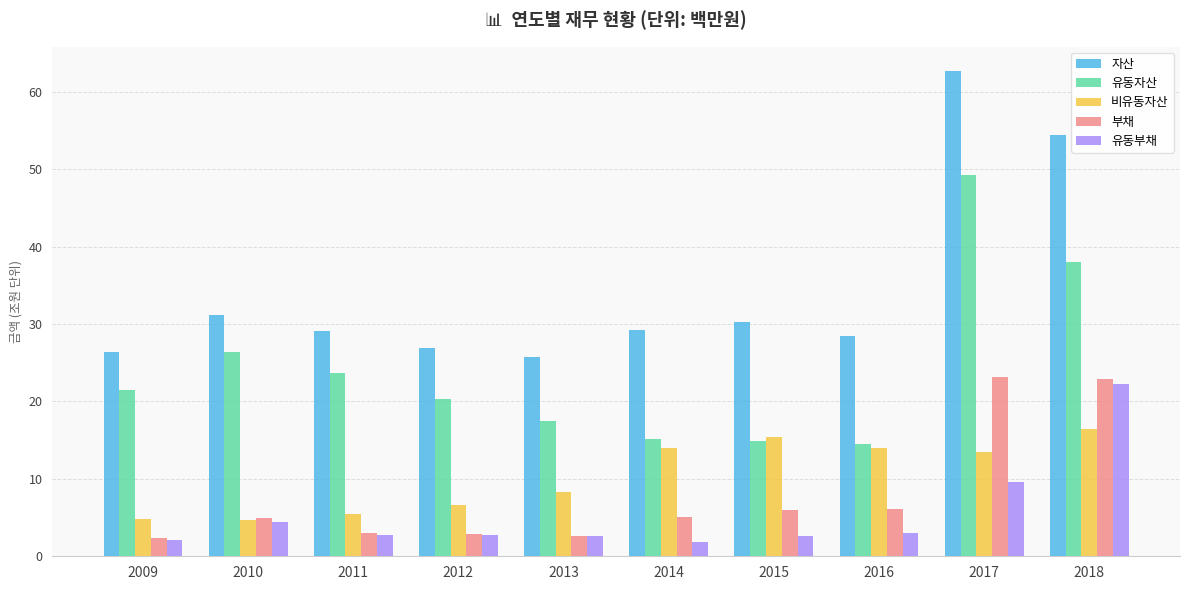

Which series has the widest spread of values?

자산